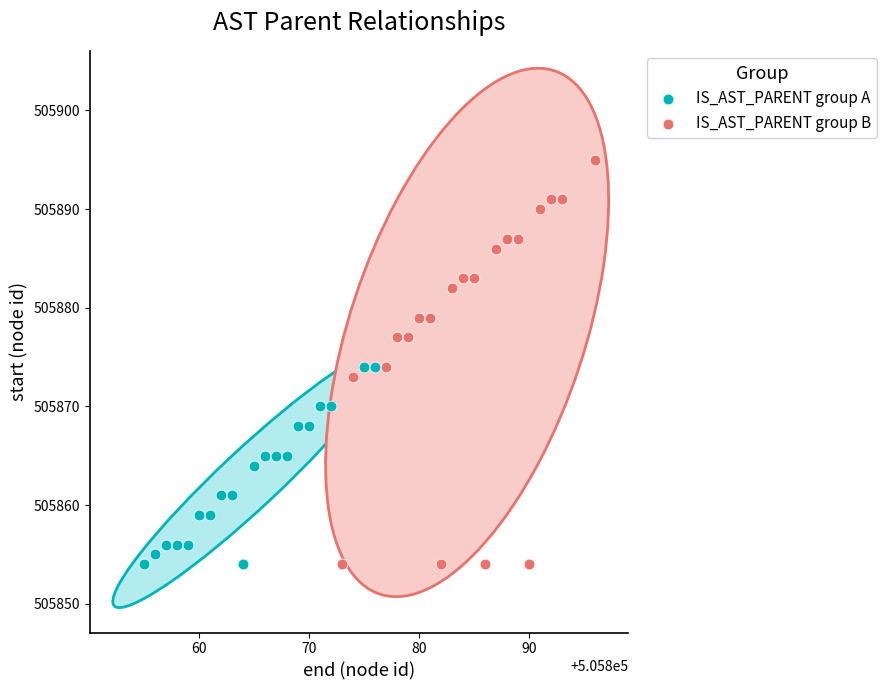

Which series has the largest Y range (max minus min)?

IS_AST_PARENT group B